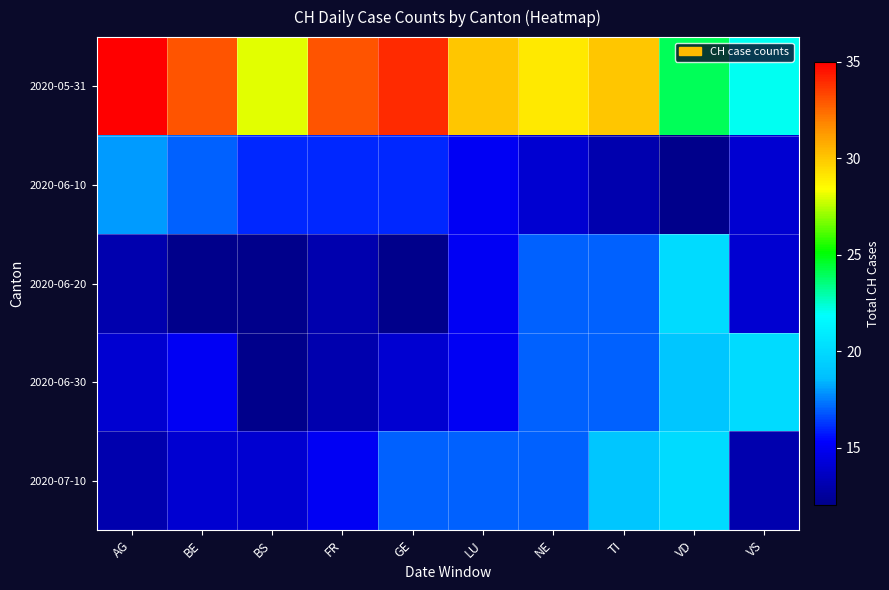

Which label corresponds to the largest value in the chart?

AG